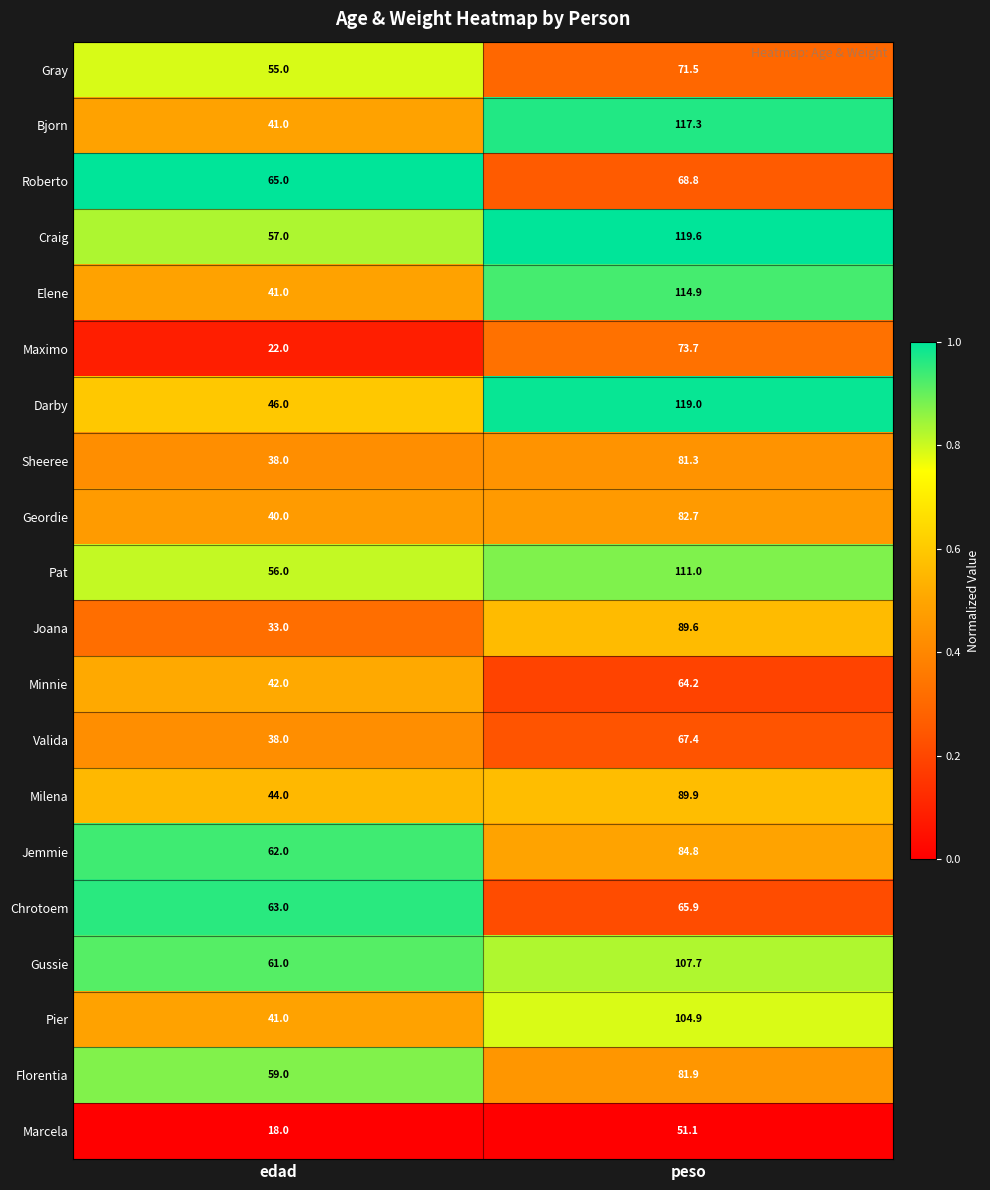

True or false: Geordie has a value of 112.1 at peso.

False